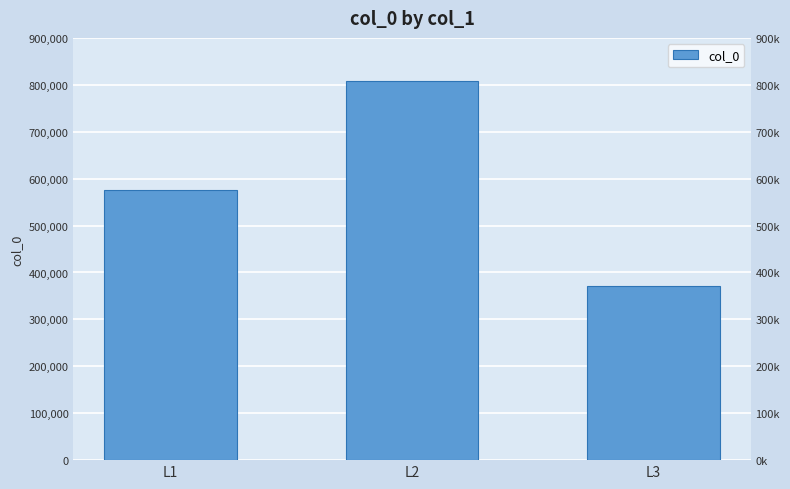

Rank the categories by value from lowest to highest.

L3, L1, L2